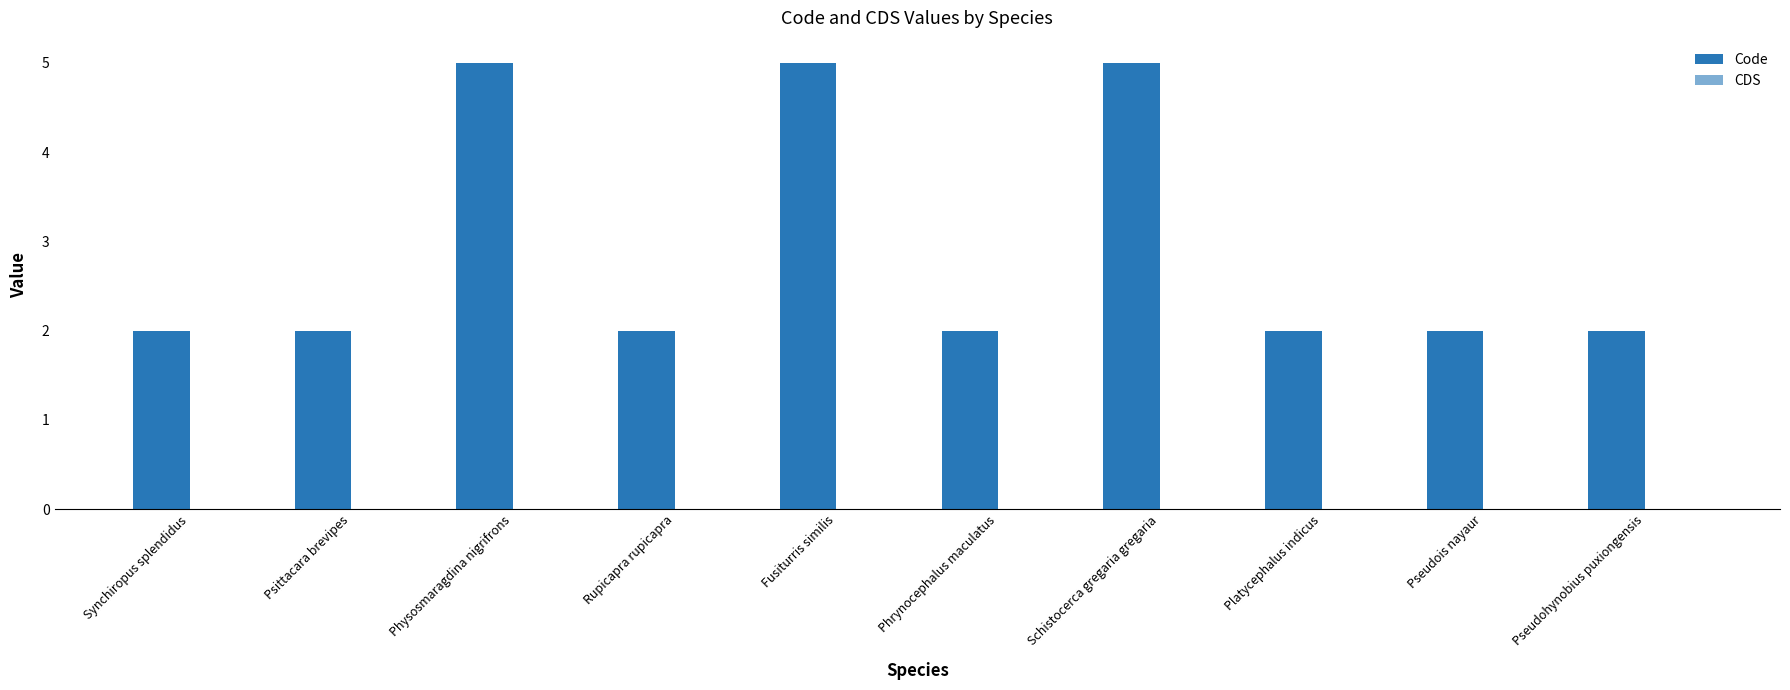

What is the maximum value shown in the chart?

5